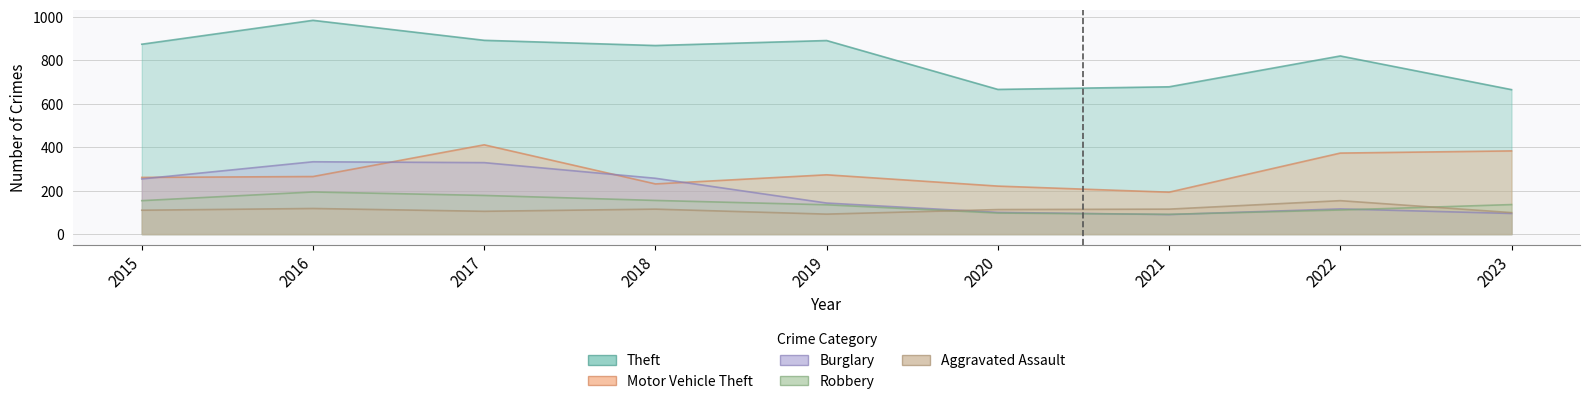

True or false: Robbery and Theft intersect in this chart.

False